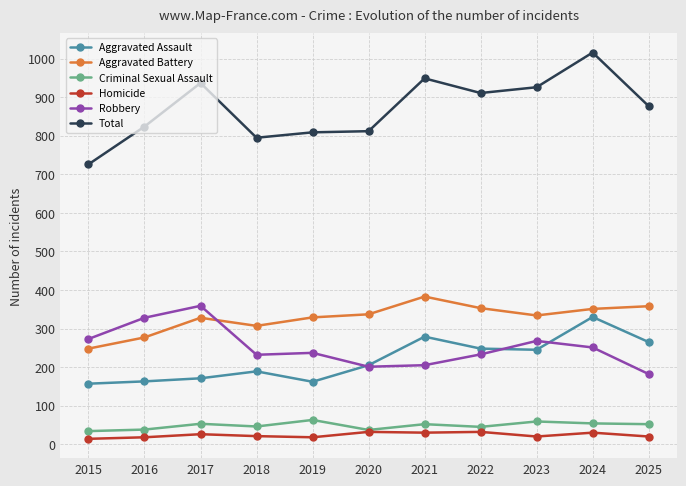

Is it true that Total equals 795 at 2018?

True